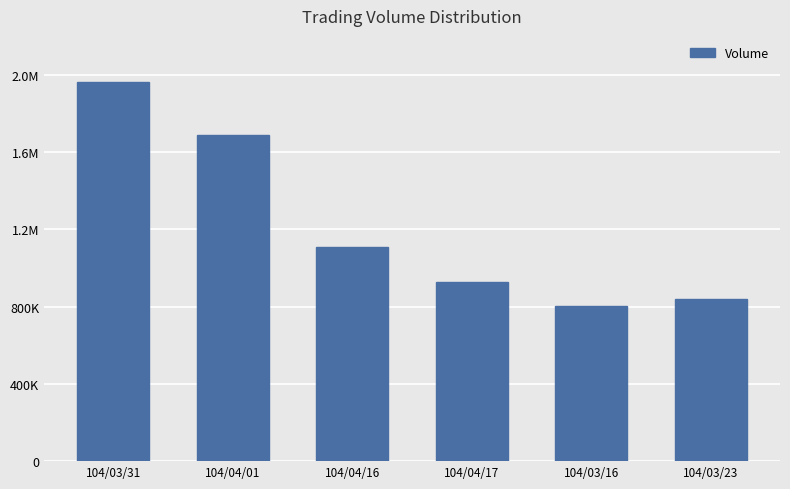

Which has a higher value, 104/03/23 or 104/04/01?

104/04/01